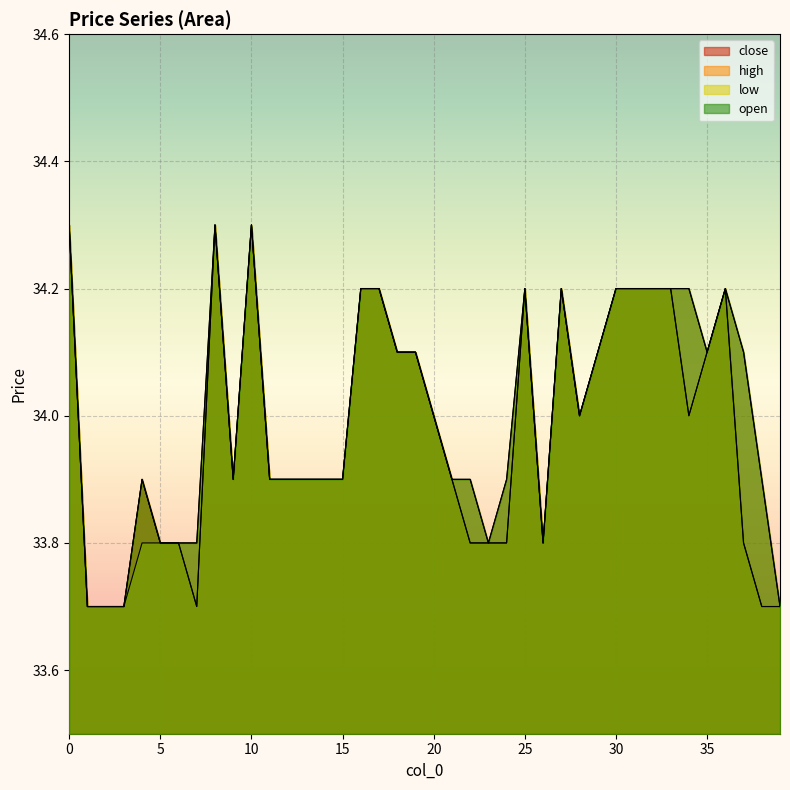

In high, how many points are higher than both neighbors (excluding endpoints)?

6